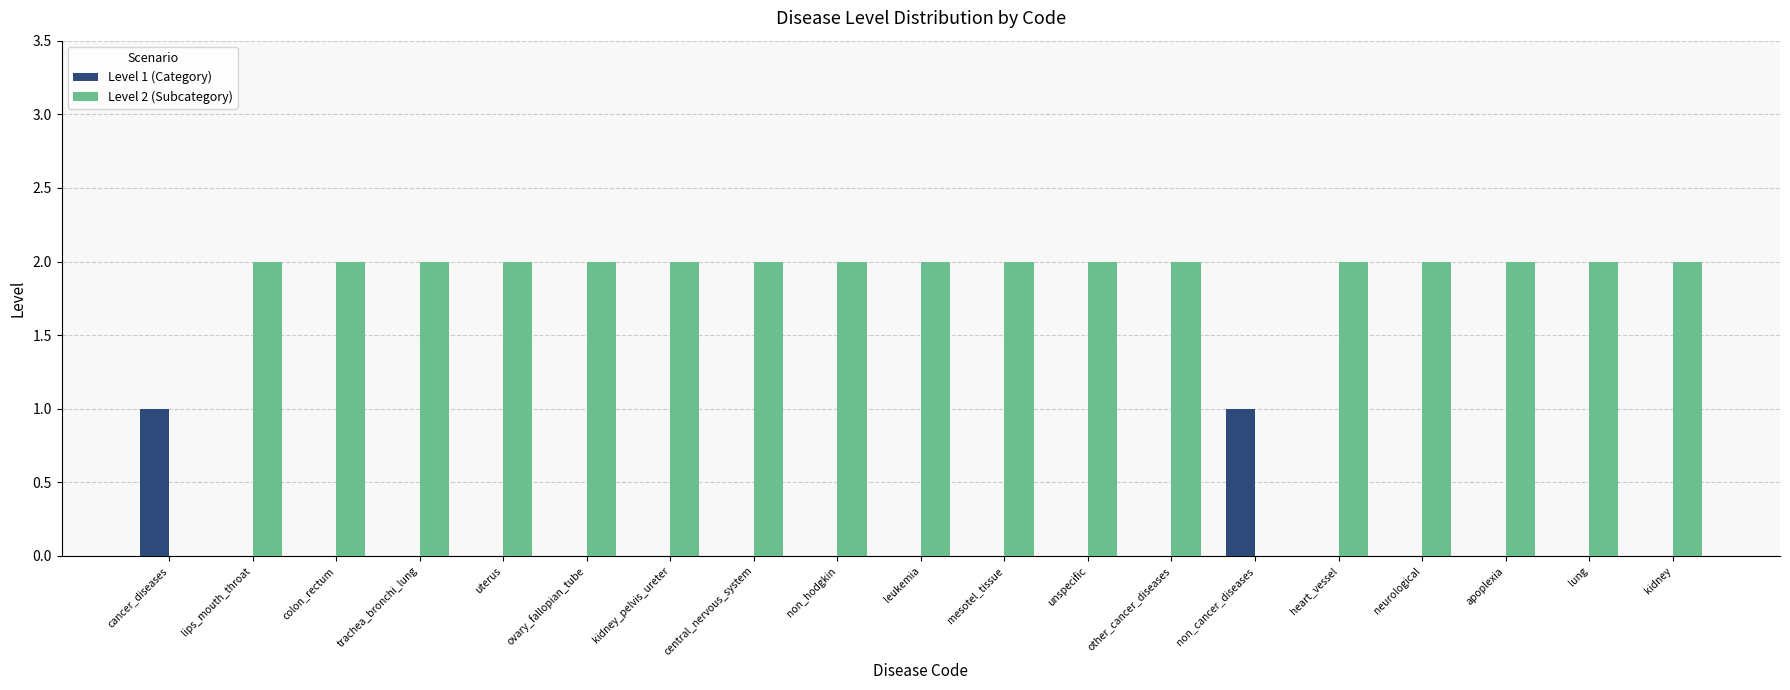

The Level 2 (Subcategory) series shows 2 at trachea_bronchi_lung. True or false?

True